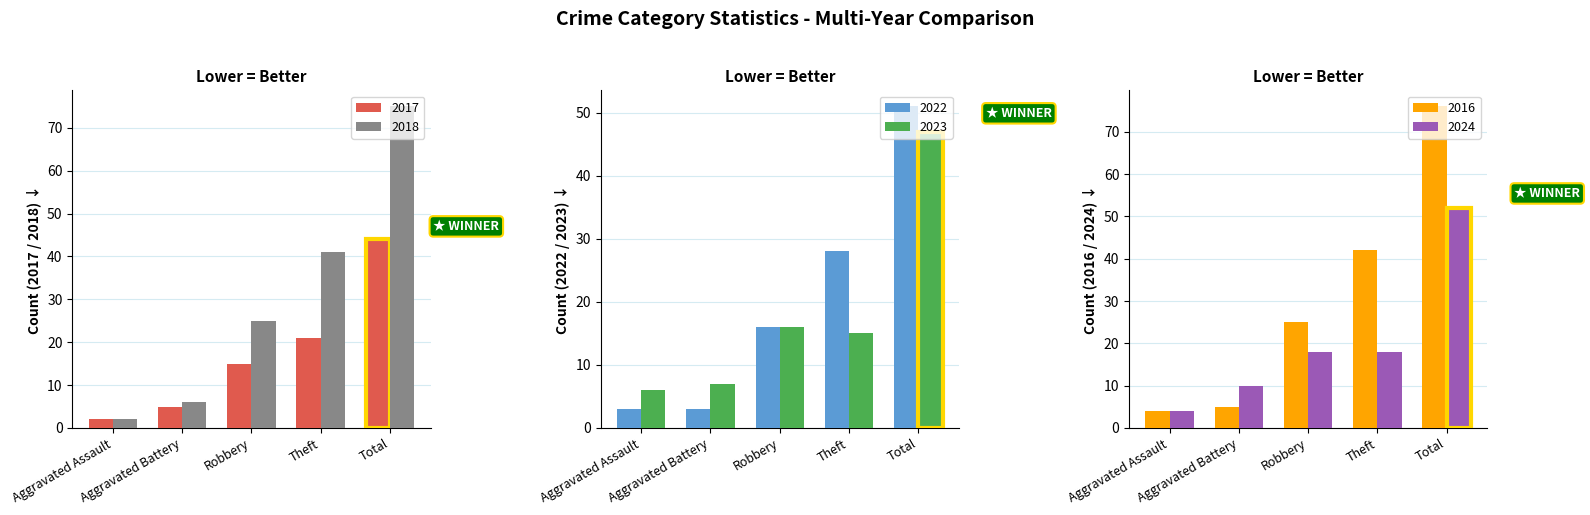

What is the spread (max minus min) of values at Aggravated Assault?

4